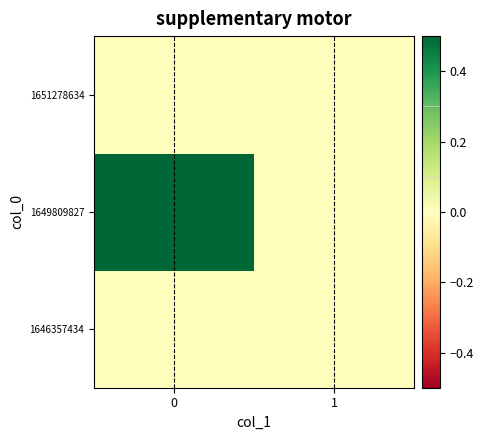

Reading left to right, what are all the values shown in this chart?

row_0: 0	0
row_1: 1	0
row_2: 0	0